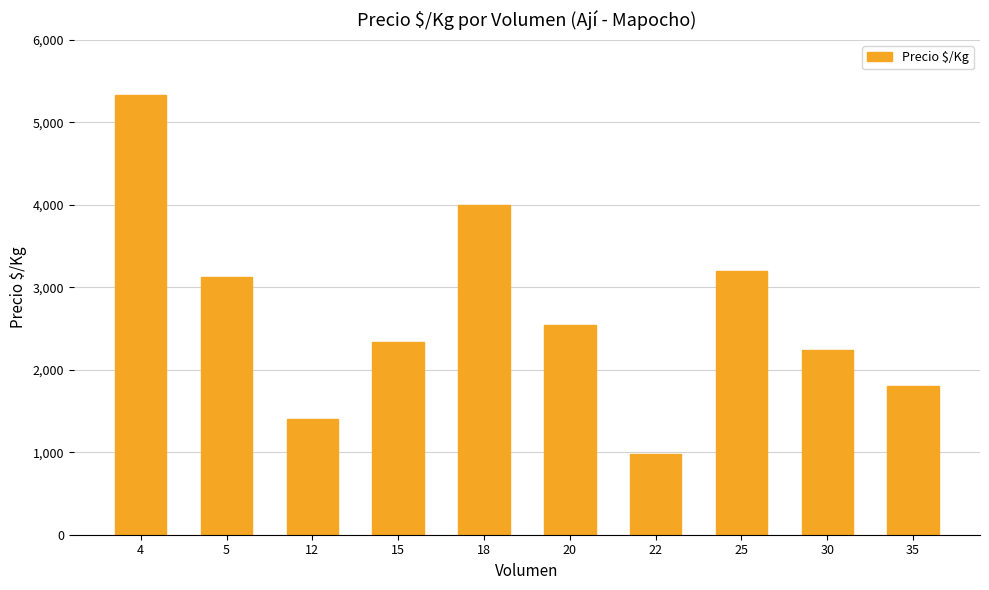

What is the greatest value displayed?

5333